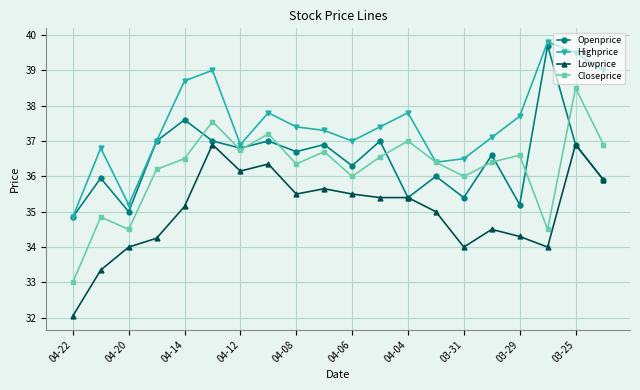

How many lines are shown in the chart?

4